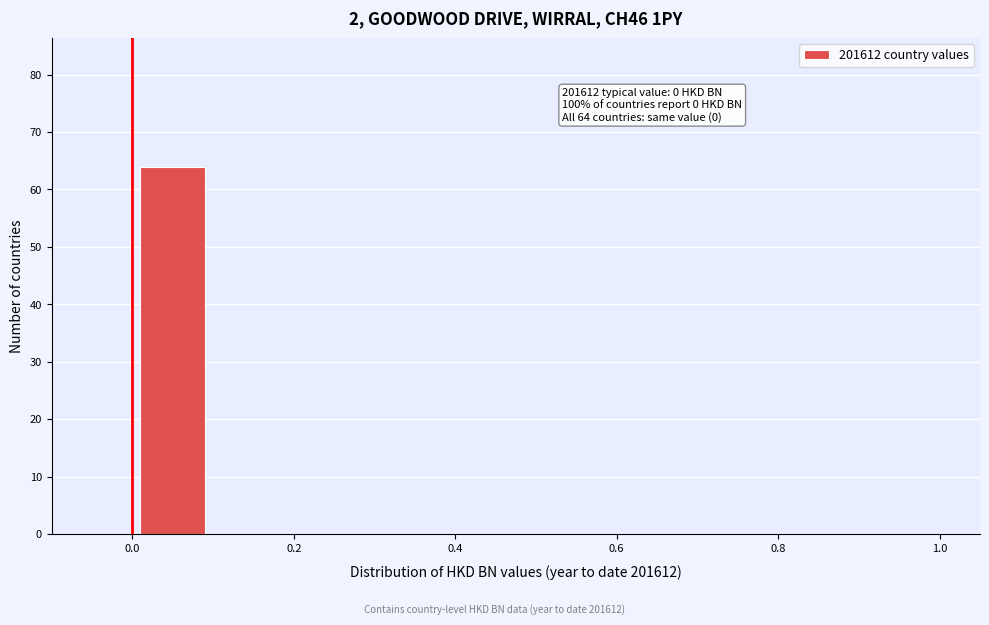

Over which range of the x-axis is the bar tallest?

0.0 to 0.1